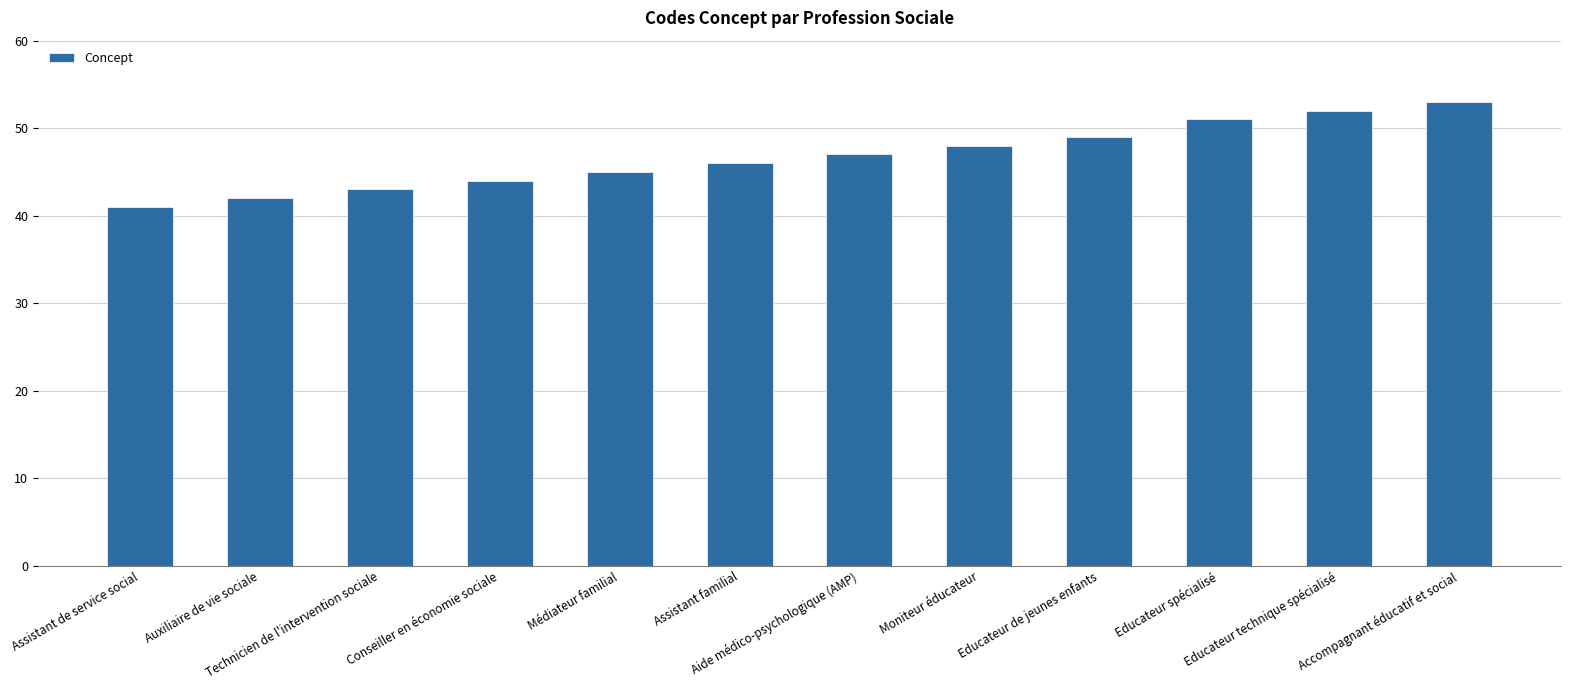

What is the greatest value displayed?

53